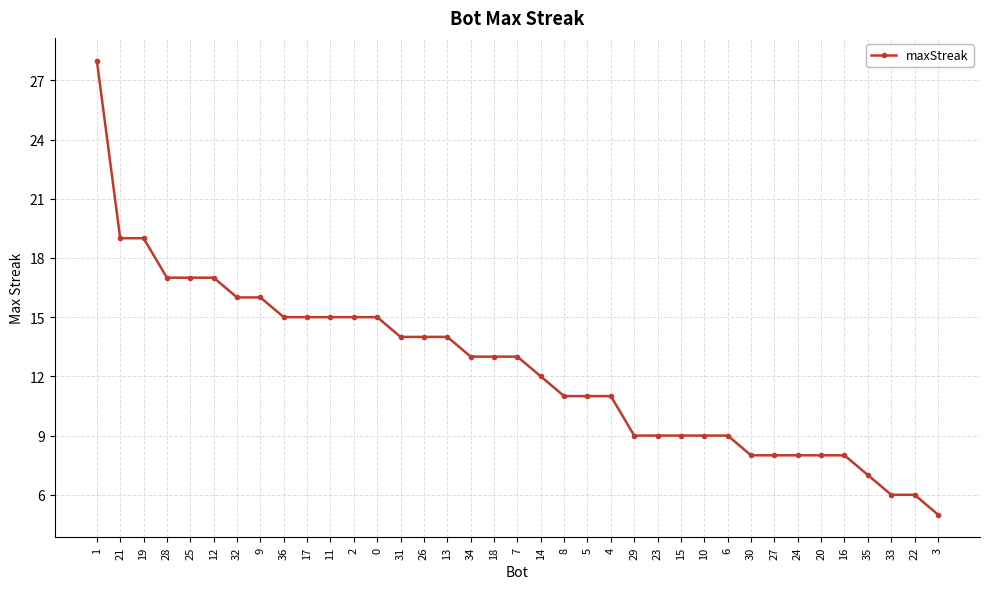

Which category has the highest value across all series?

1